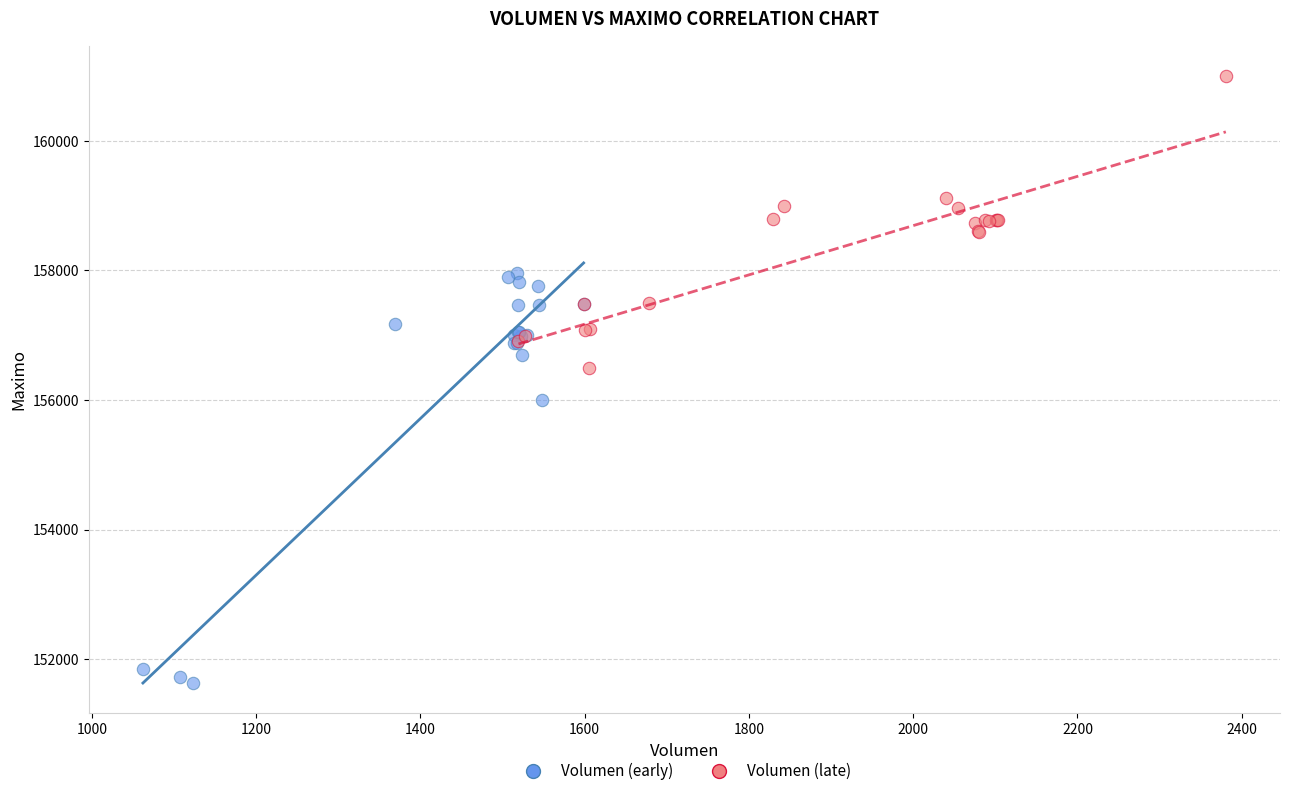

Which series reaches the minimum Y coordinate?

Volumen (early)